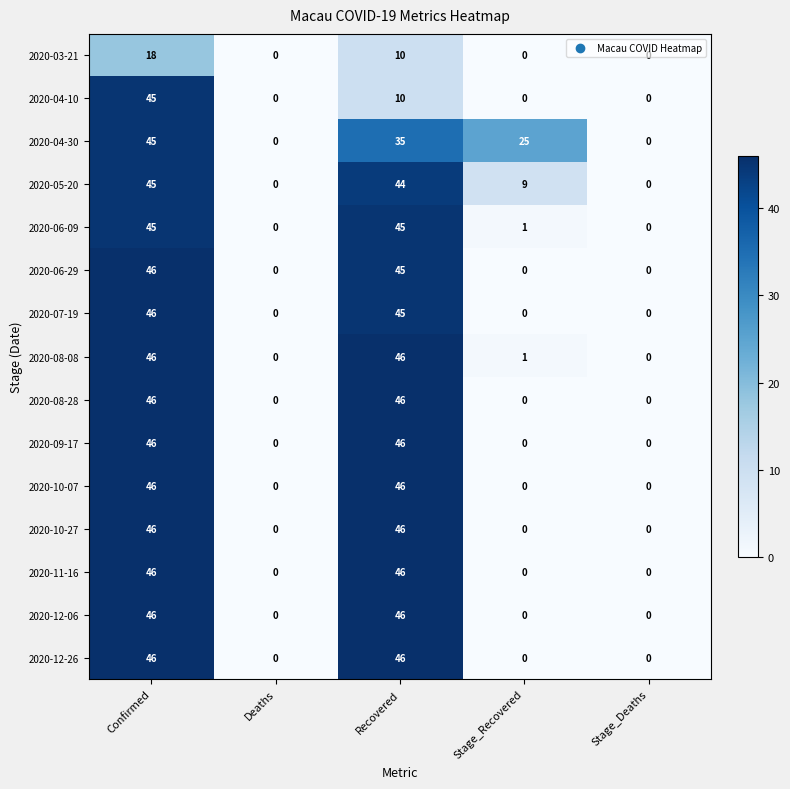

What is the greatest value displayed?

46